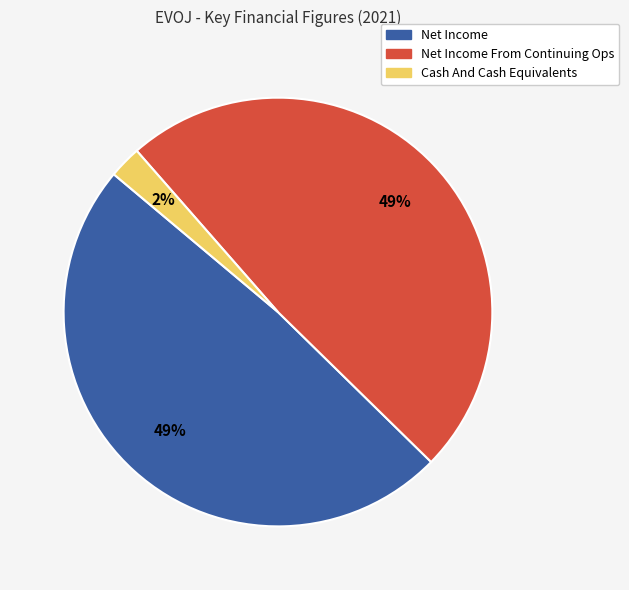

To the nearest percent, what is the average slice percentage?

33%